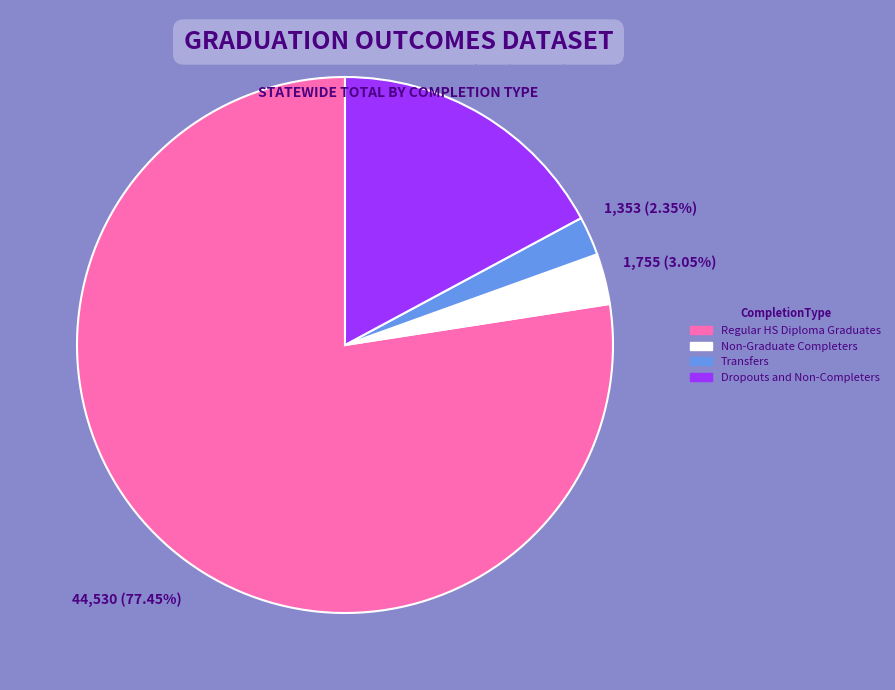

Which category accounts for the majority?

Regular HS Diploma Graduates